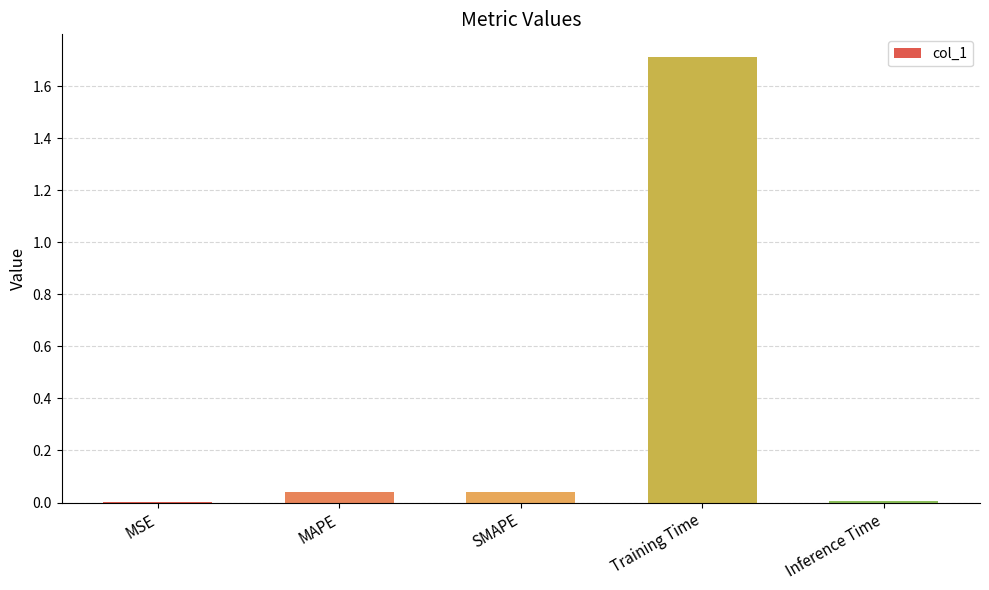

What is the sum of all values?

1.8